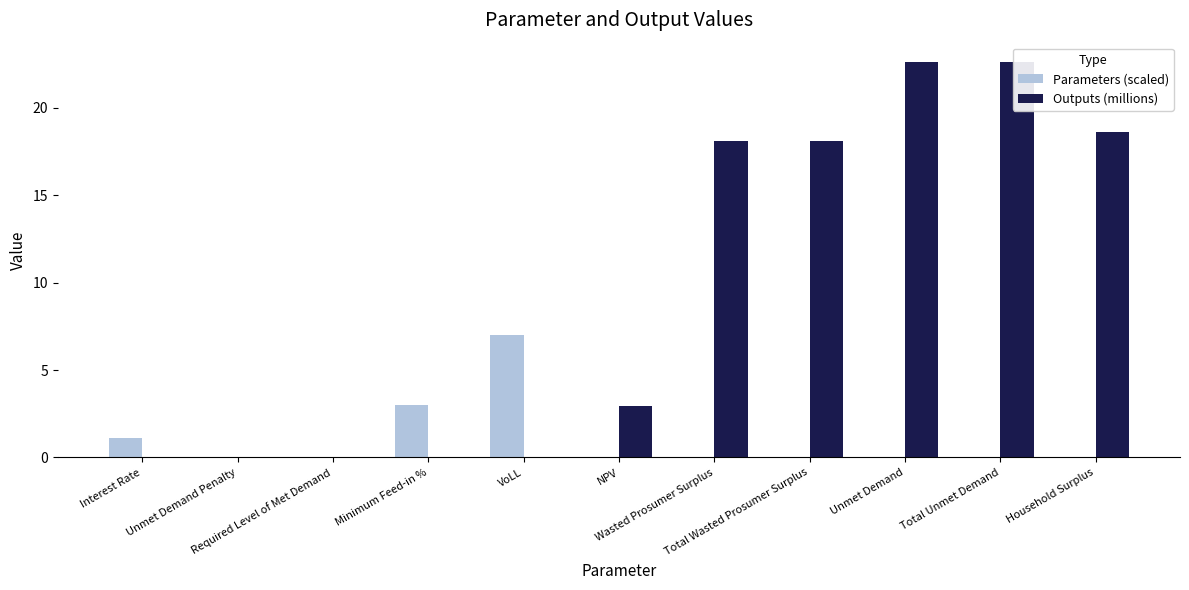

Which series changed the most between Unmet Demand and Total Unmet Demand?

Parameters (scaled)